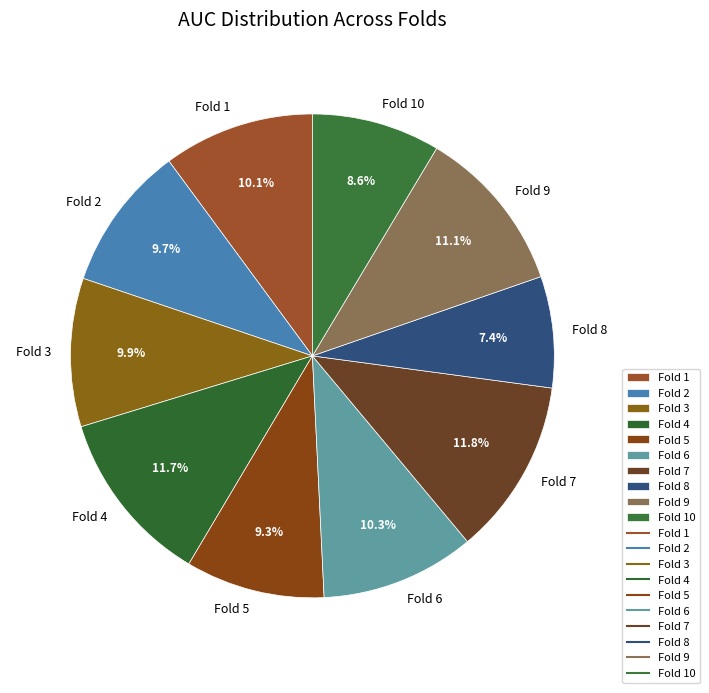

Combined, do Fold 10 and Fold 8 account for over 50%?

No